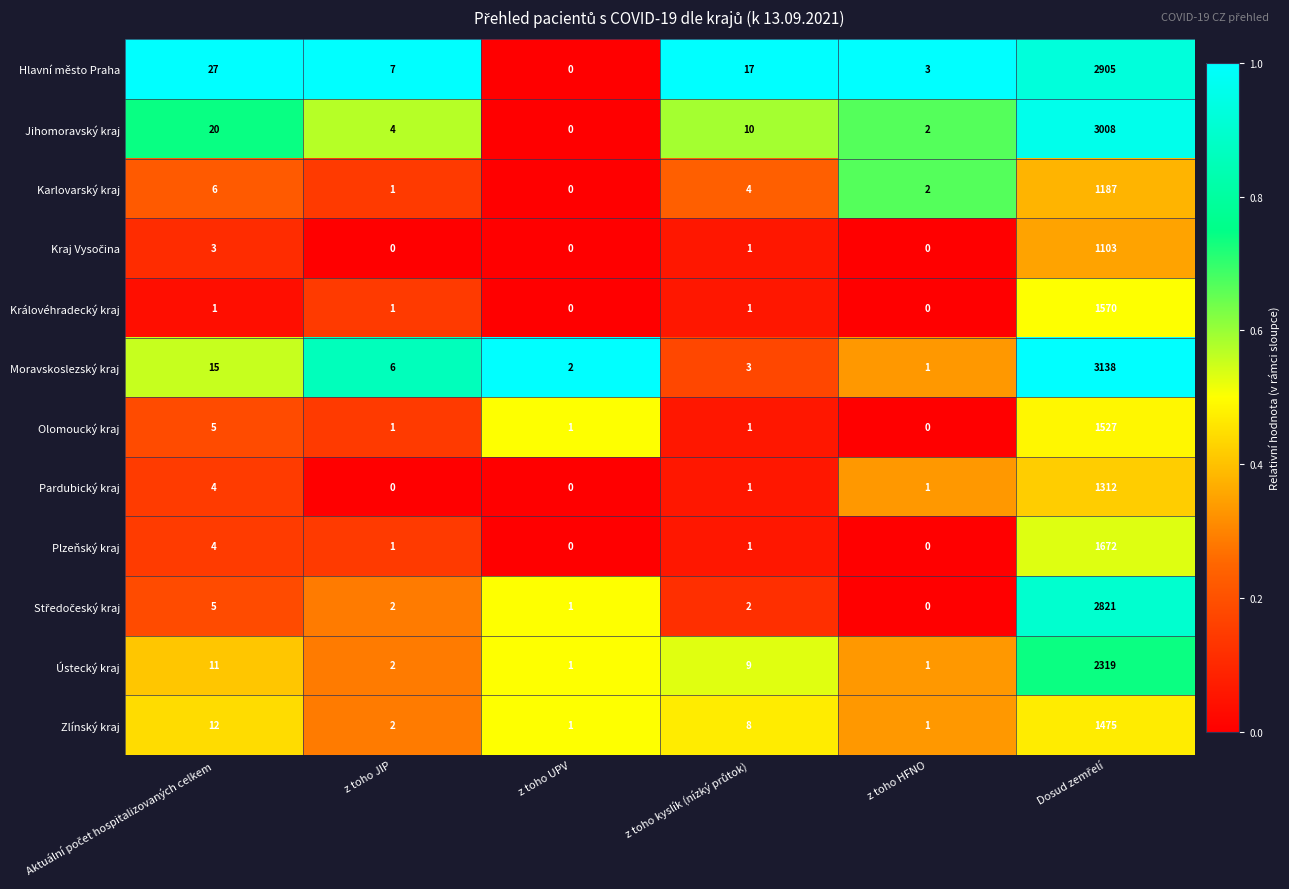

The Olomoucký kraj series shows 1 at z toho UPV. True or false?

True